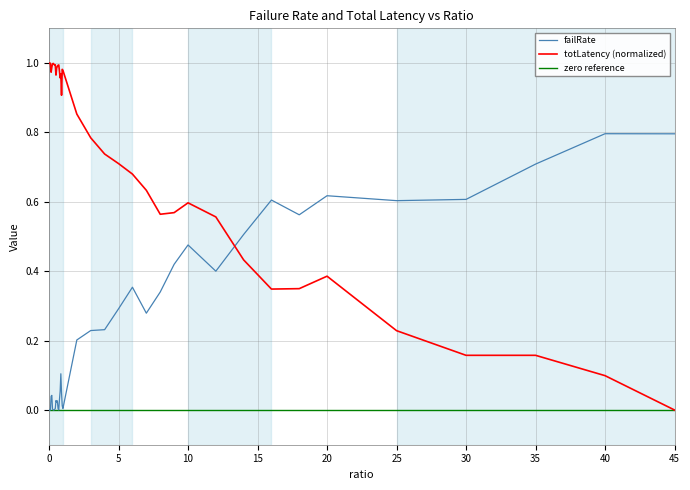

How many times do totLatency (normalized) and failRate cross each other?

1